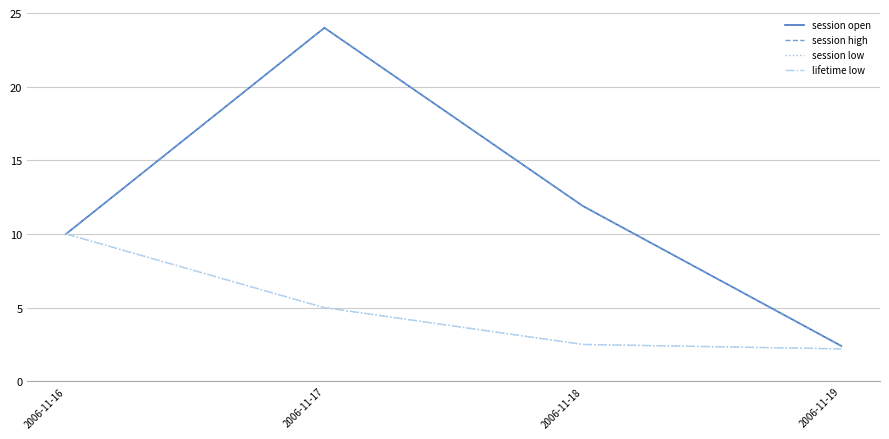

Between 2006-11-17 and 2006-11-18, which is larger?

2006-11-17